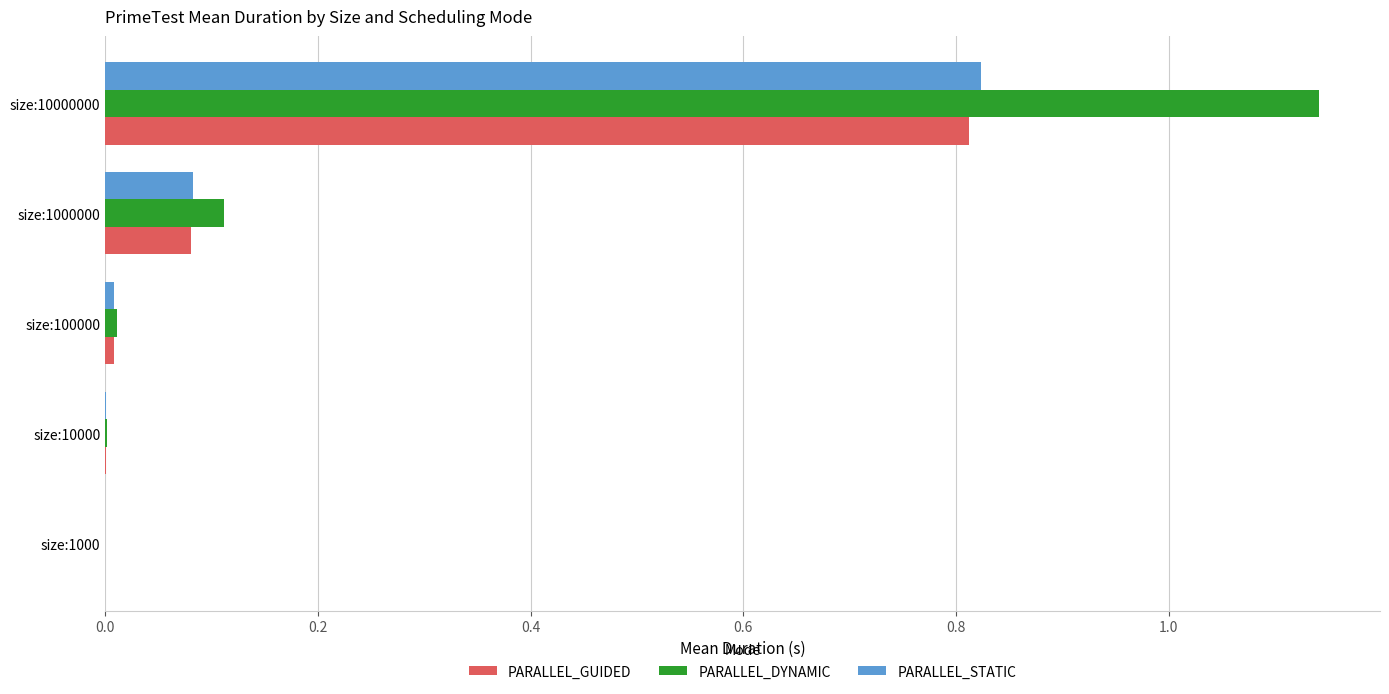

The PARALLEL_DYNAMIC series shows 1.7 at size:10000000. True or false?

False